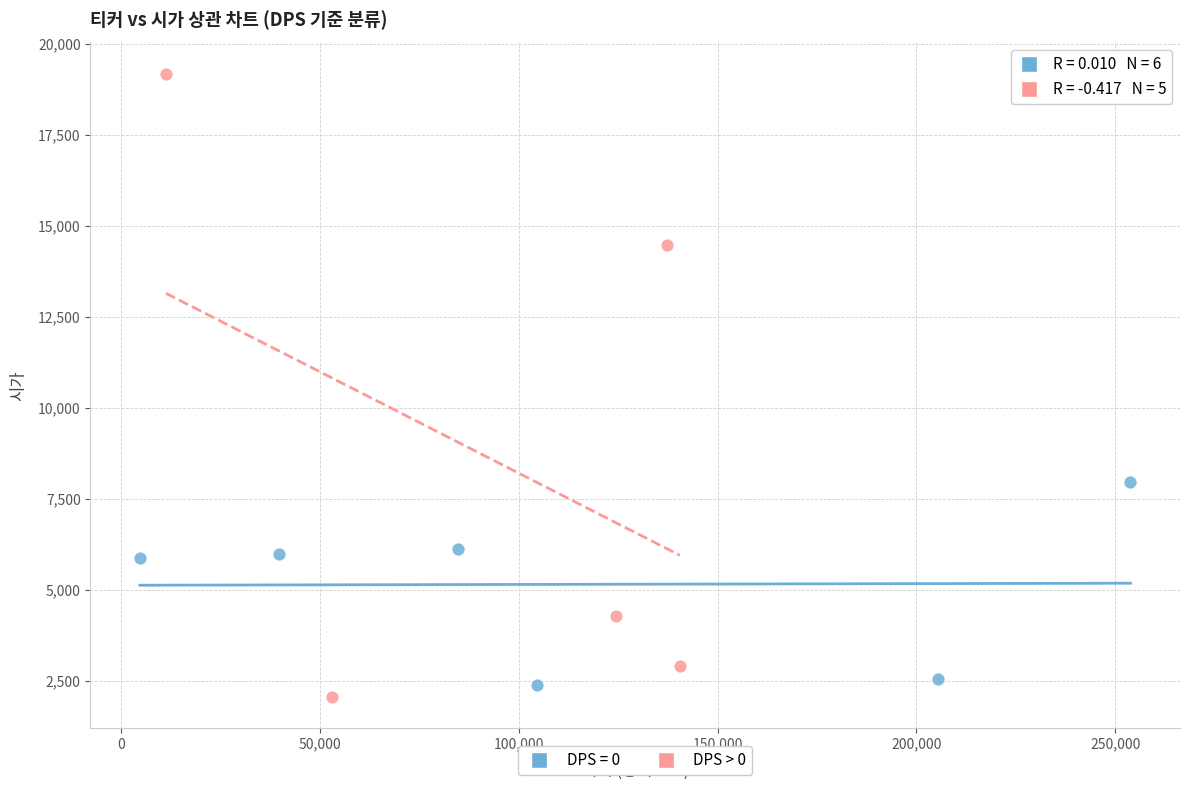

Which series reaches the maximum Y coordinate?

DPS > 0